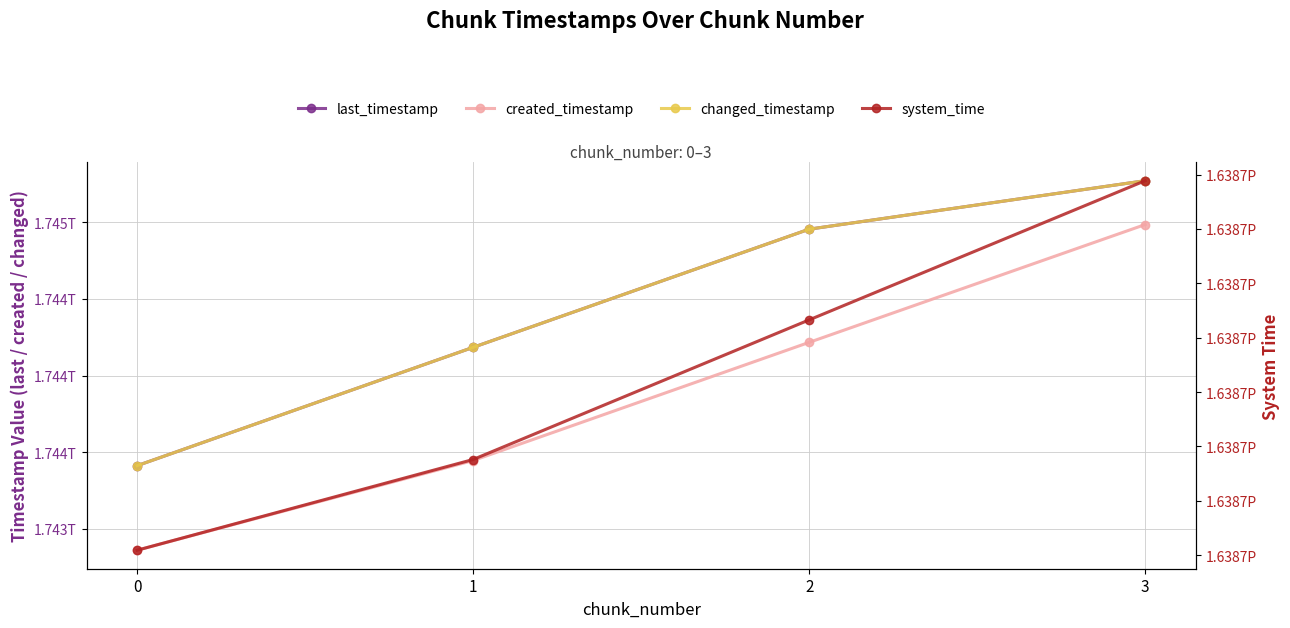

Which series has the largest total across all categories?

system_time